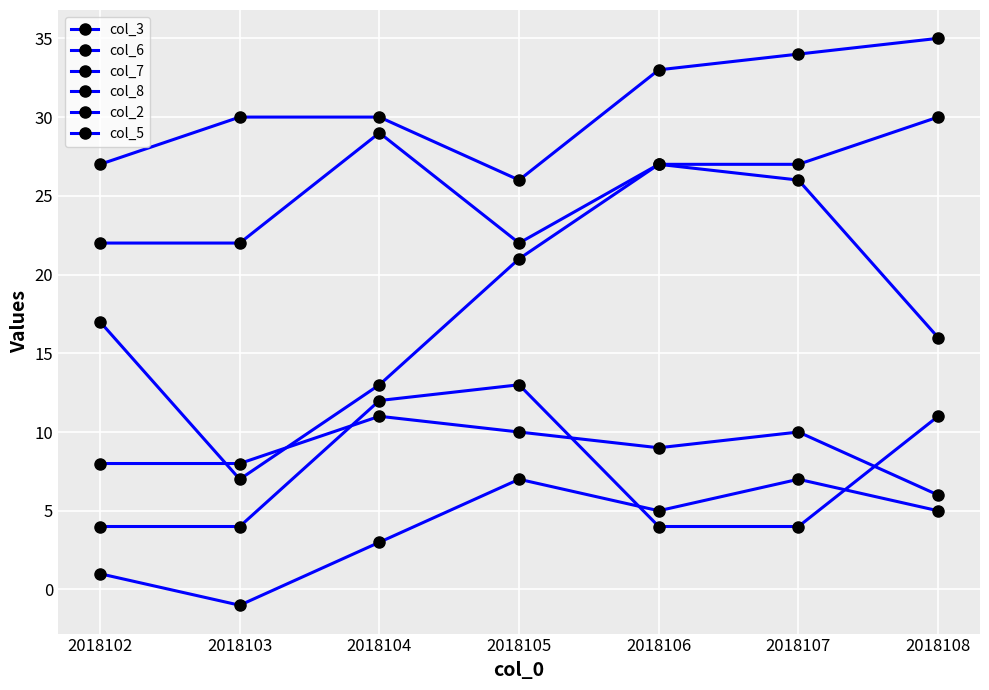

What is the difference between the highest and lowest values at 2018103?

31